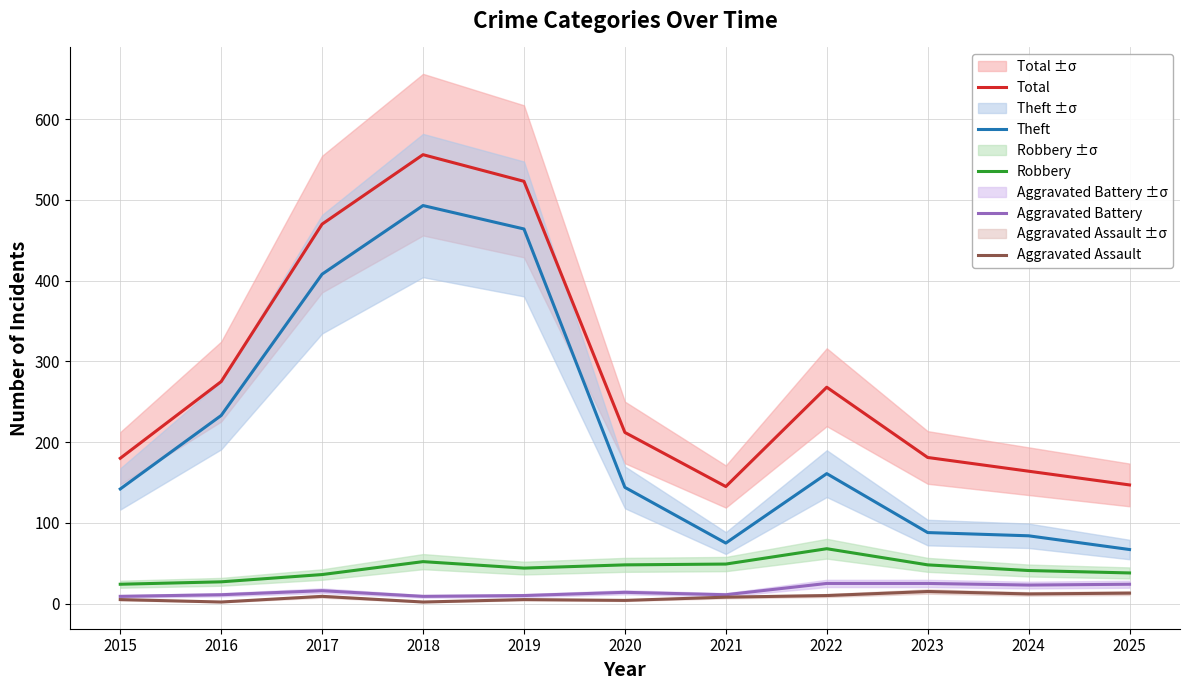

Where is the first local minimum for Robbery?

2019